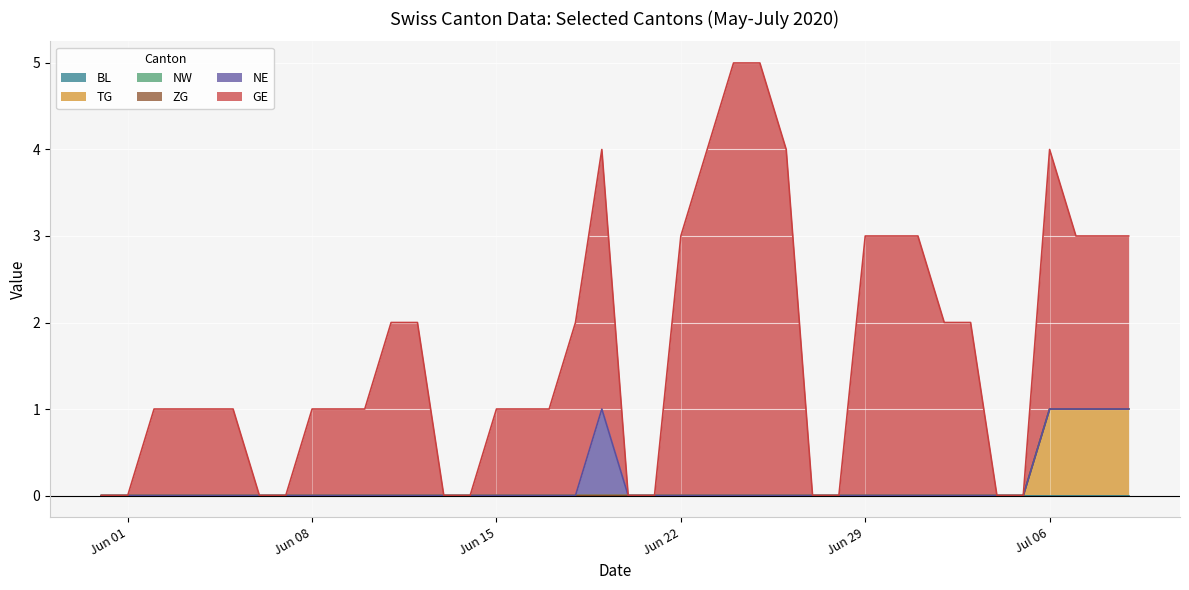

True or false: NE has more than 0 interior local peaks.

True